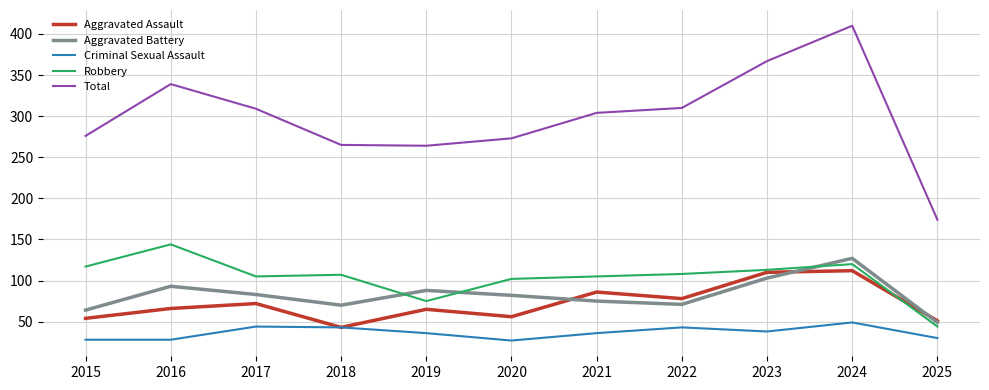

True or false: Robbery and Total cross at least once.

False